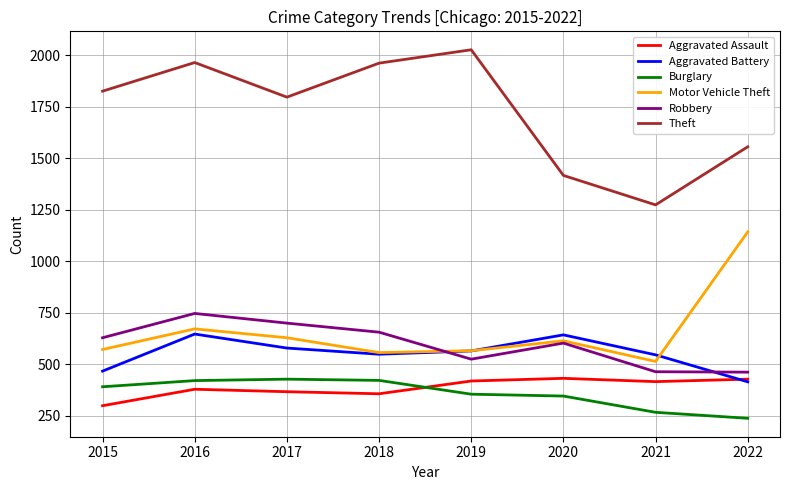

What is the difference between the highest and lowest values at 2019?

1672